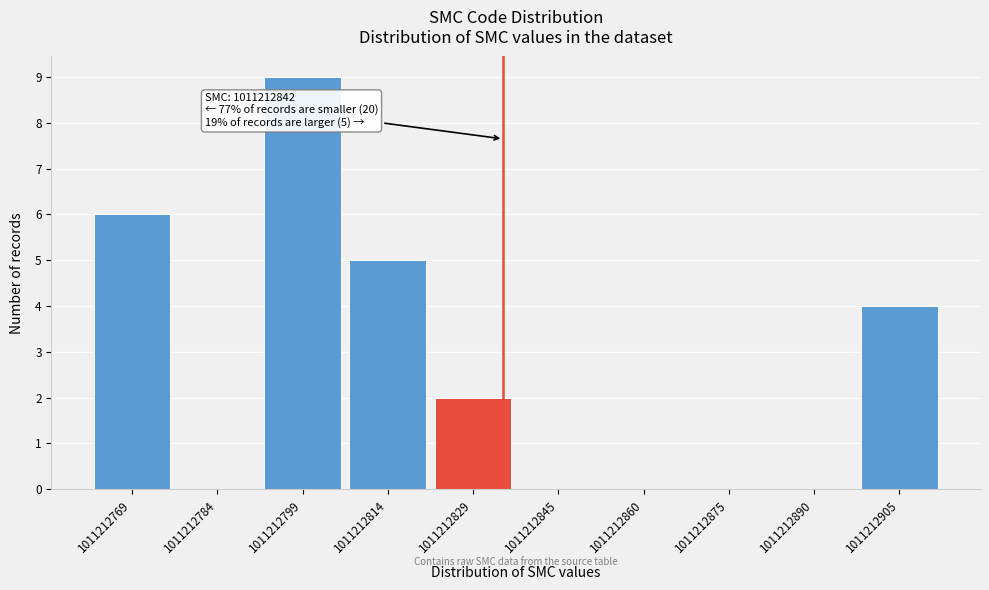

Reading left to right, what are all the values shown in this chart?

1011212769=6	1011212784=0	1011212799=9	1011212814=5	1011212829=2	1011212845=0	1011212860=0	1011212875=0	1011212890=0	1011212905=4